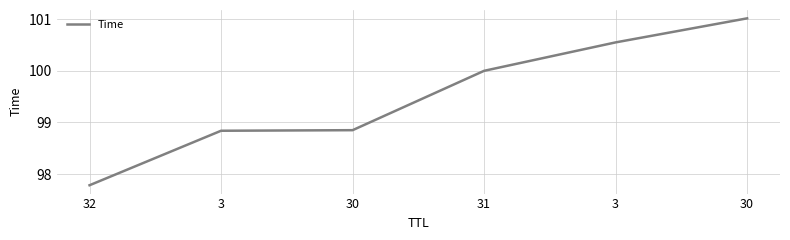

How many lines are shown in the chart?

1